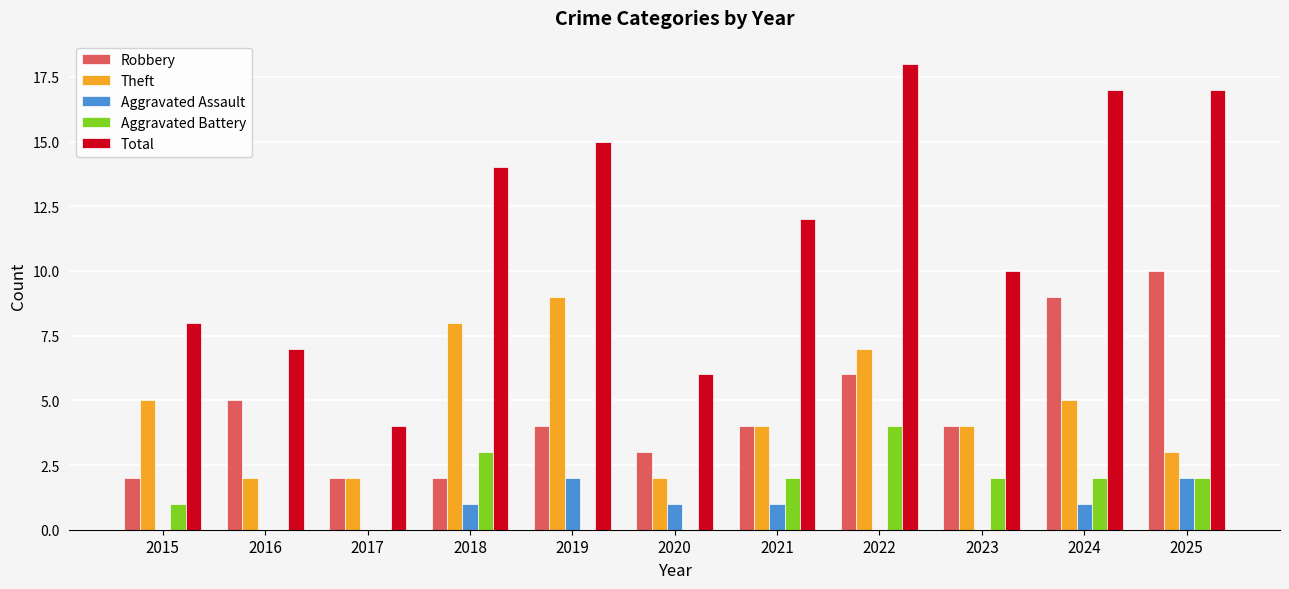

At which category is the sum across all series the highest?

2022